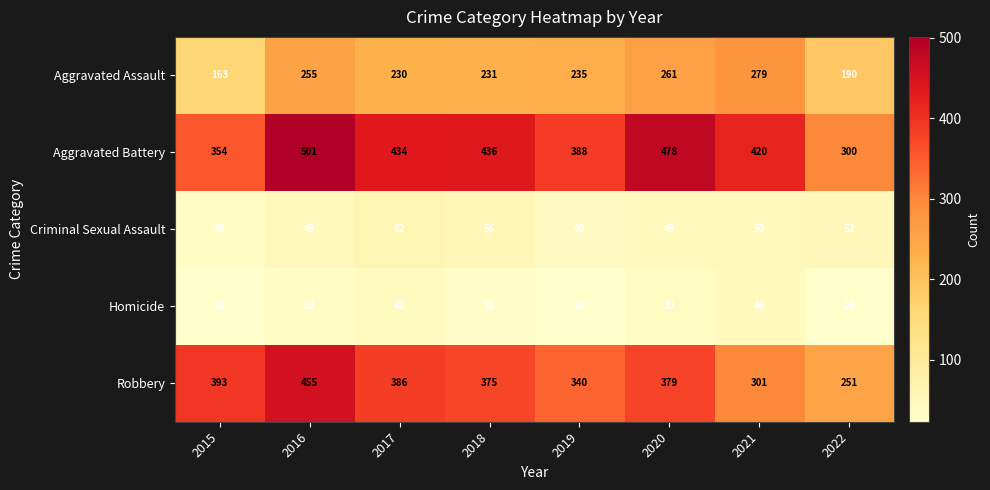

What is the difference between the Aggravated Battery values at 2015 and 2016?

147